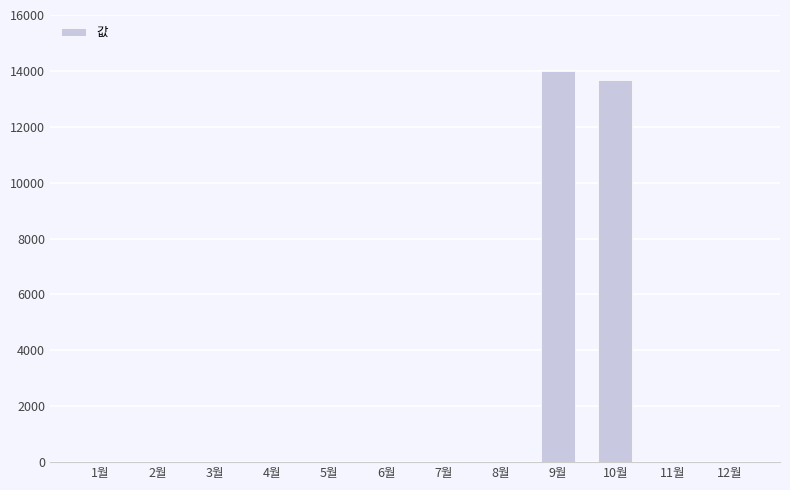

How many values exceed 0?

2